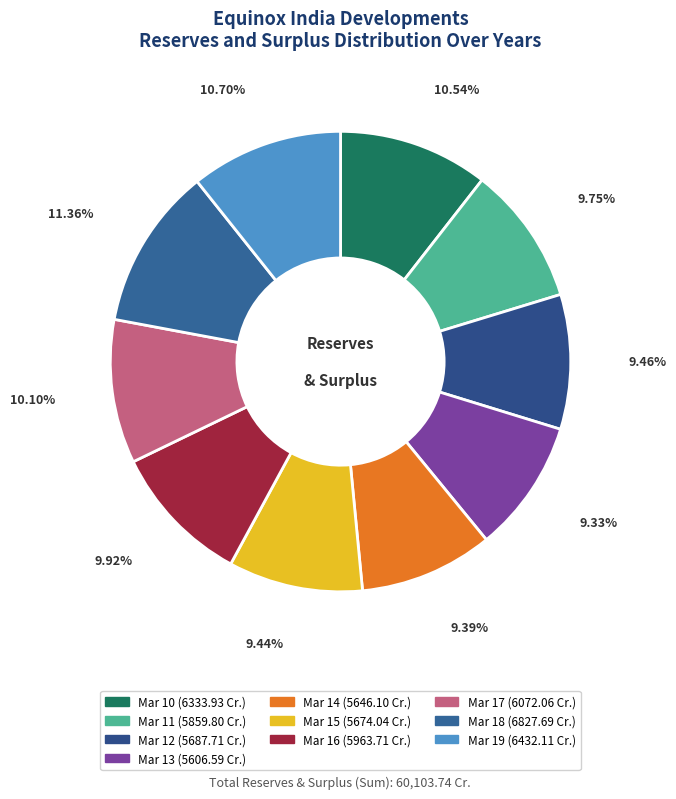

Does Mar 16 represent more than half of the total?

No